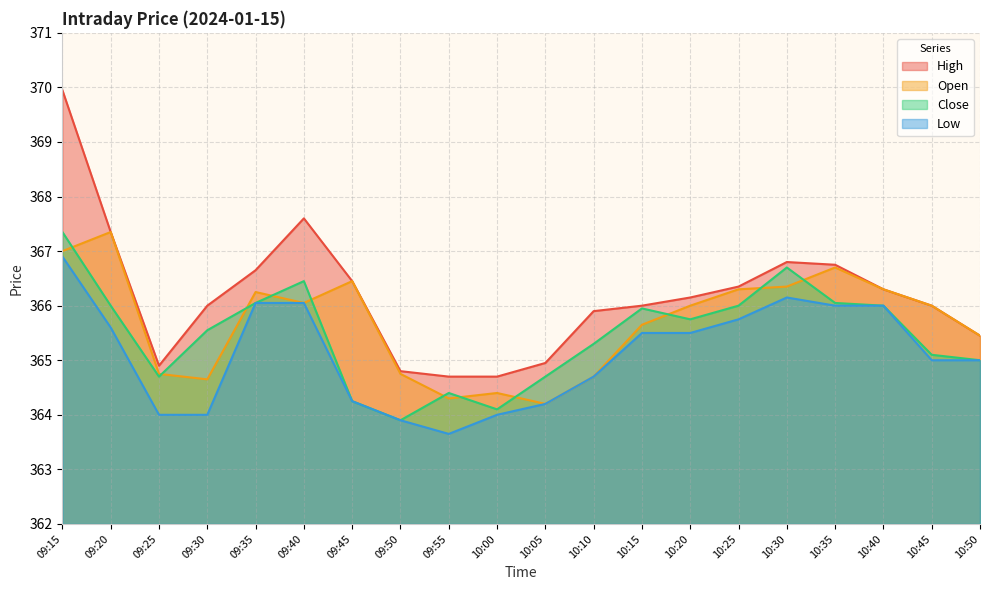

How many interior local valleys does the Low series have?

1